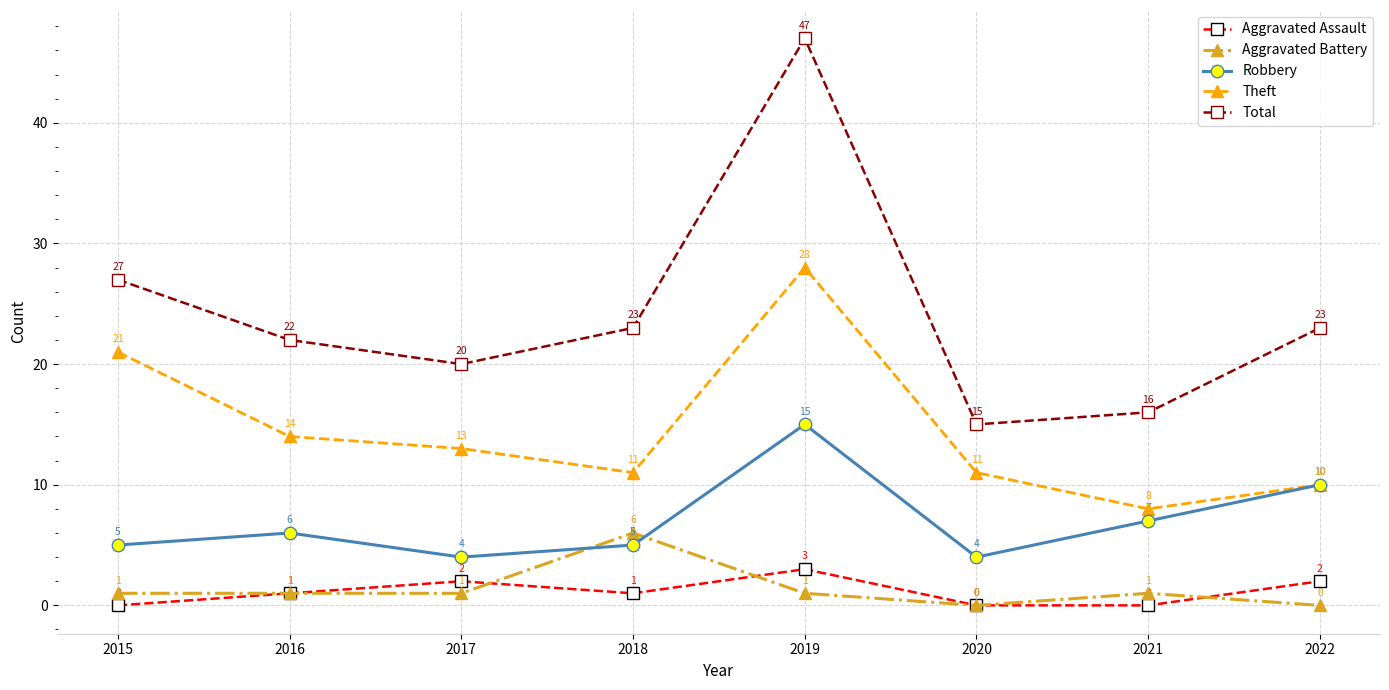

Does the chart have visible grid lines?

Yes